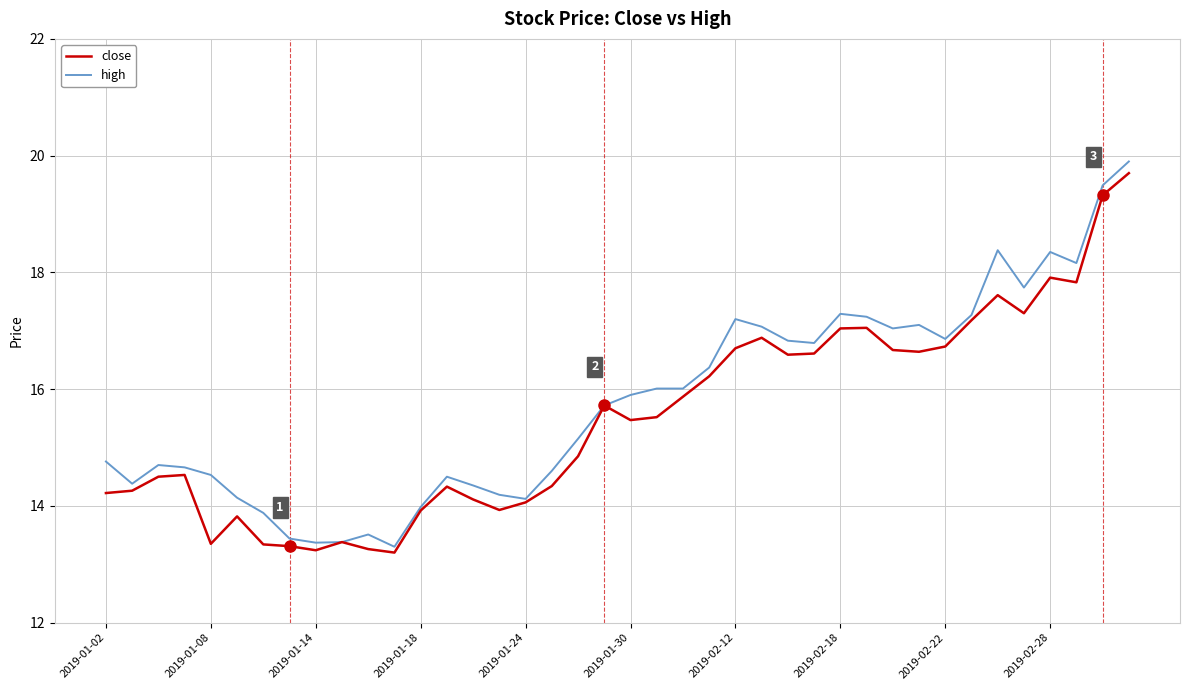

Which series has the widest spread of values?

high